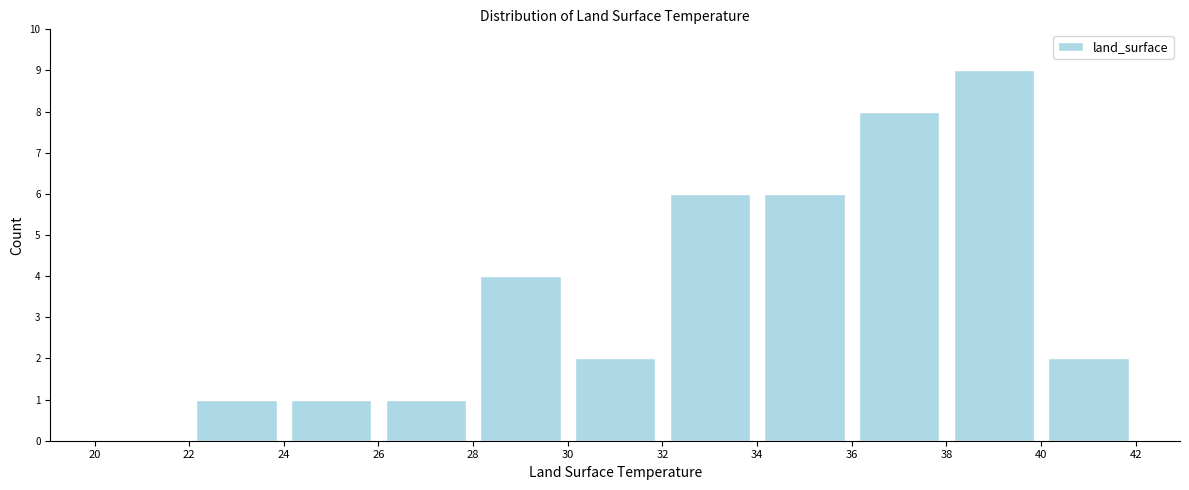

Reading left to right, transcribe this chart: for each bar, give the range it covers on the x-axis and its height. The values are not printed on the chart, so give them approximately, as read against the axis.

20 to 22: 0
22 to 24: 1
24 to 26: 1
26 to 28: 1
28 to 30: 4
30 to 32: 2
32 to 34: 6
34 to 36: 6
36 to 38: 8
38 to 40: 9
40 to 42: 2